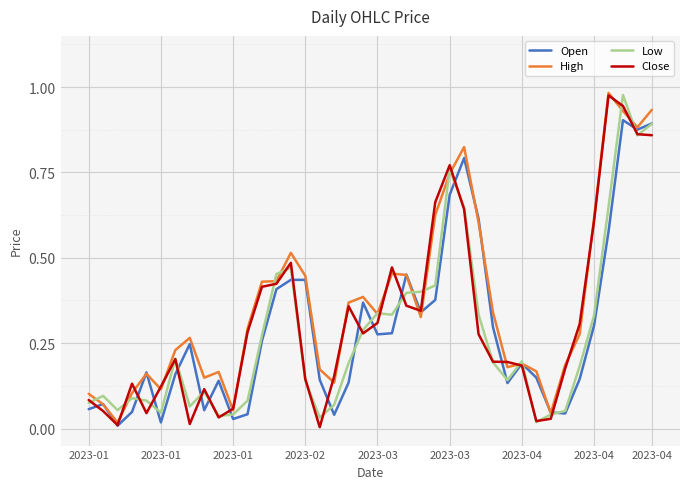

Which series has the largest total across all categories?

High